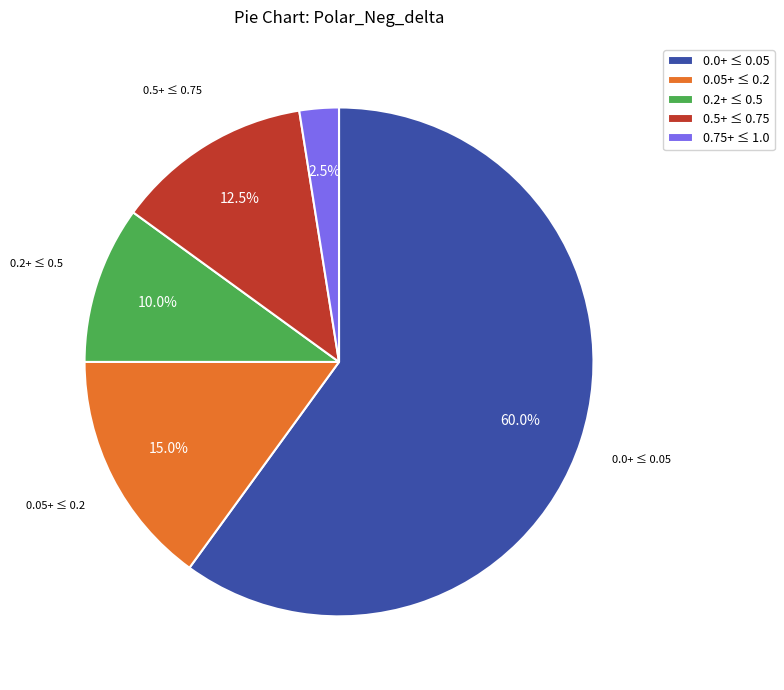

How many segments does this pie chart have?

5